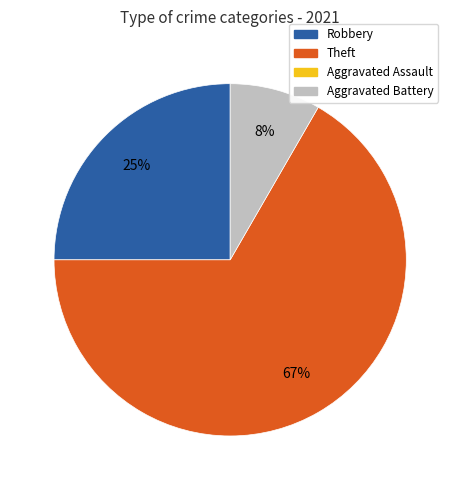

Is there any slice that represents more than half of the pie?

Yes